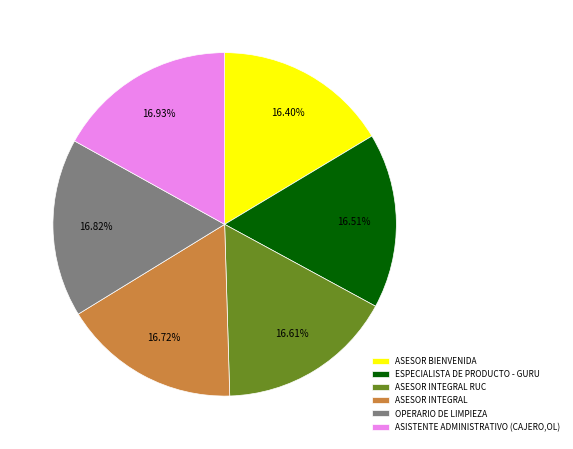

Is ASESOR BIENVENIDA the majority of the pie?

No